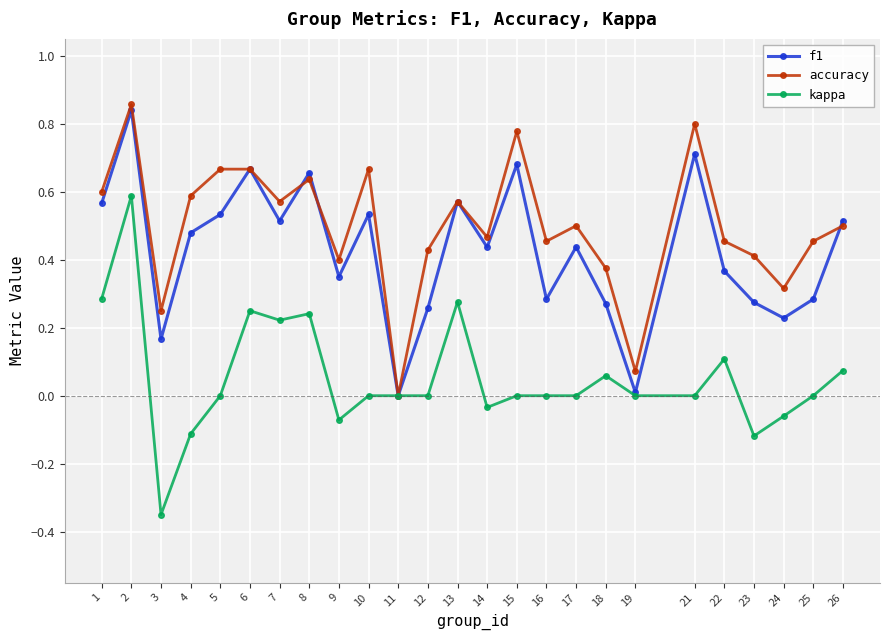

Is the value of kappa at 18 greater than the value of accuracy at 24?

No